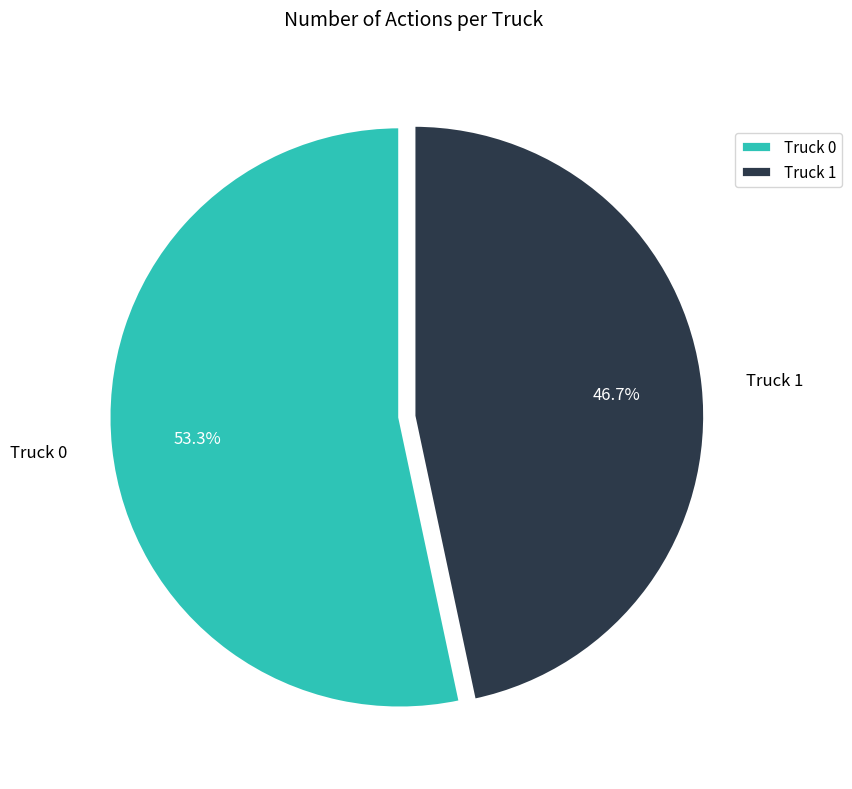

Which slice is the smallest?

Truck 1